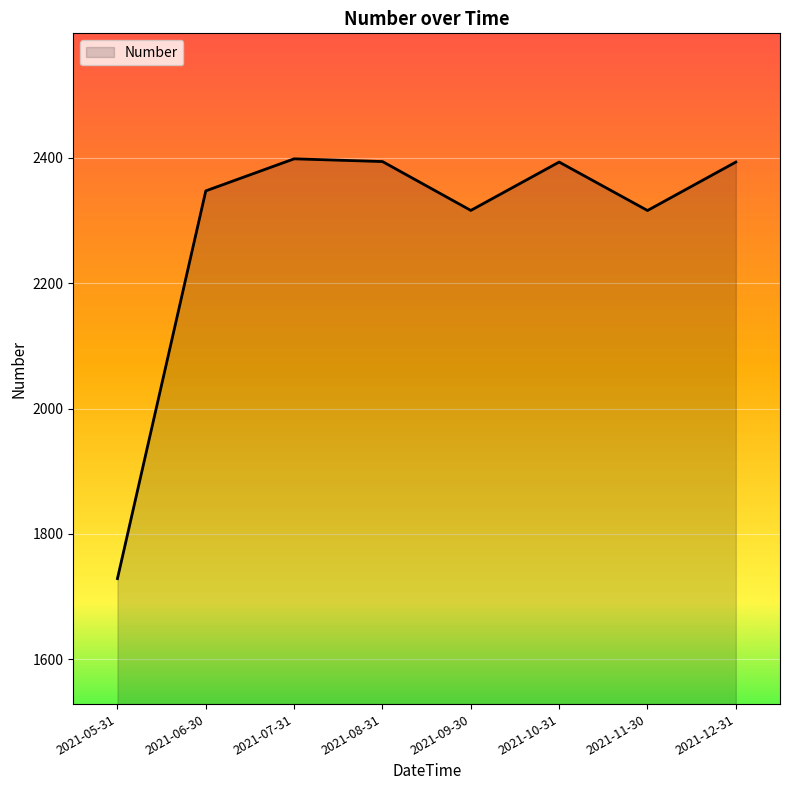

True or false: there are more than 0 points higher than both neighbors.

True